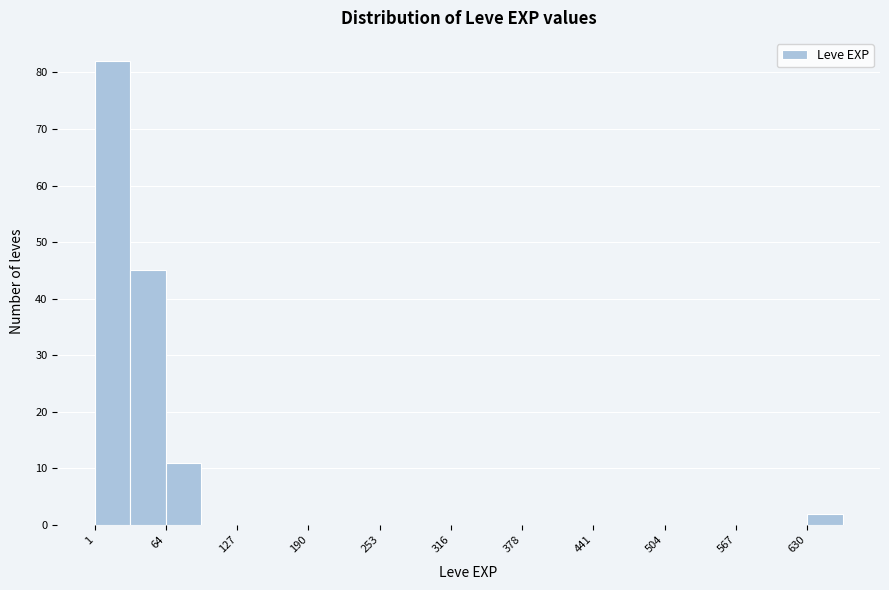

Read against the x-axis, roughly where is the centre of the tallest bar?

20